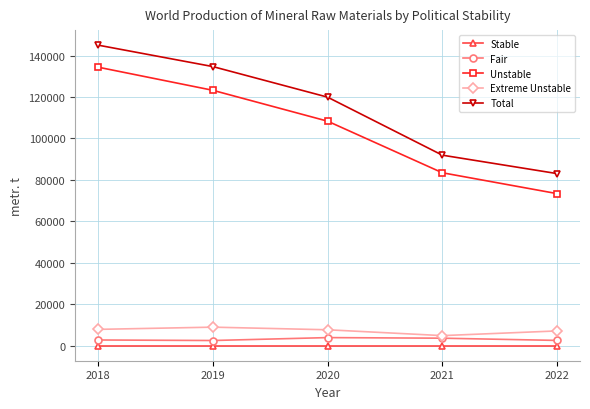

Which category has the highest value in the Total series?

2018